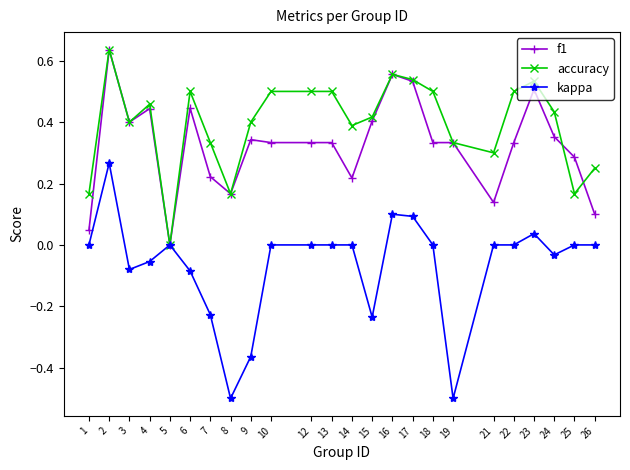

List the series in order of their overall mean, highest first.

accuracy, f1, kappa